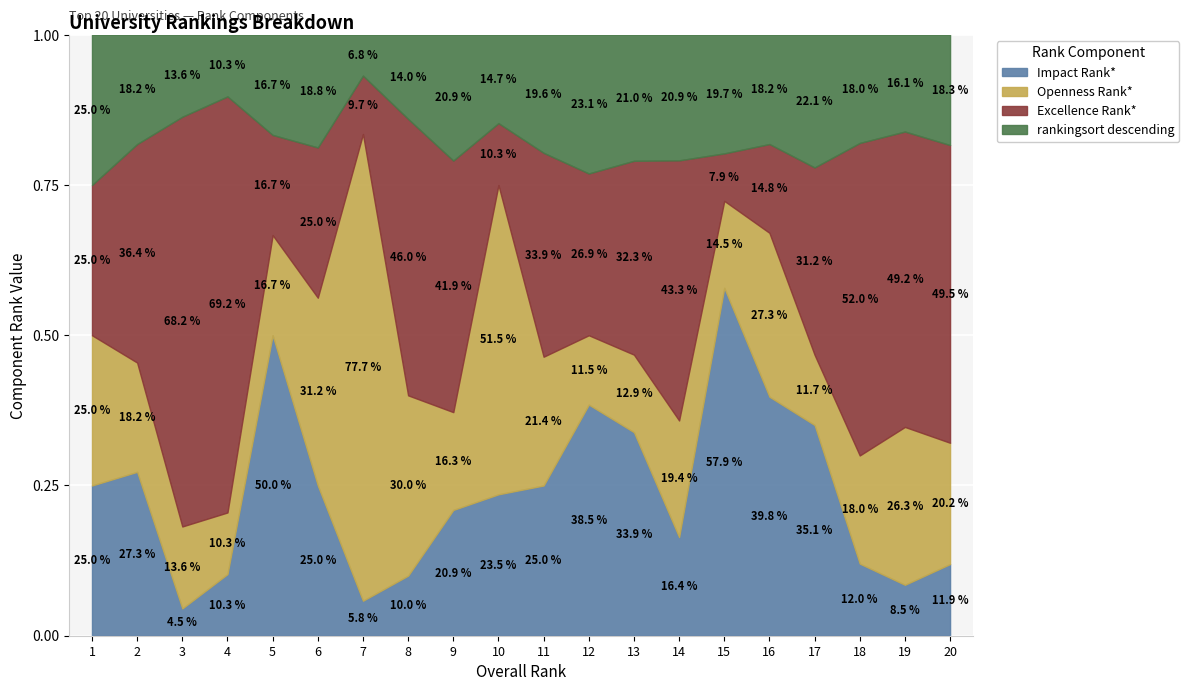

Which category has the lowest value in the Impact Rank* series?

3